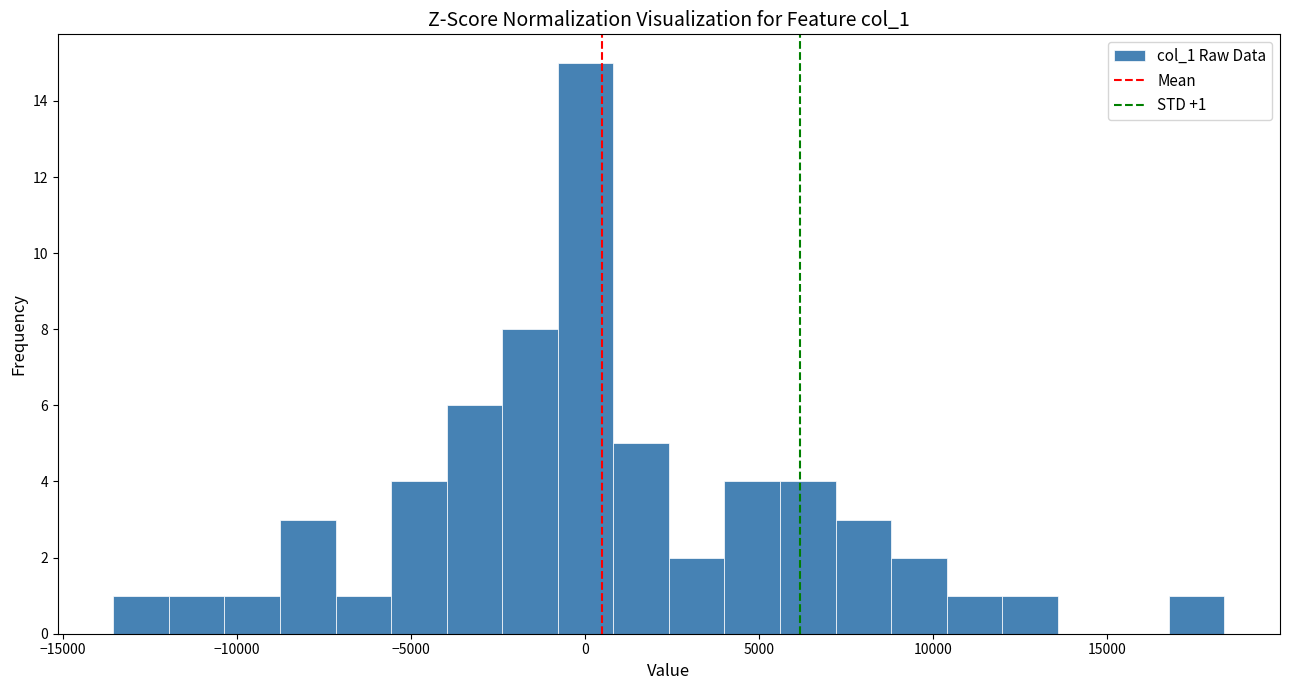

Read against the x-axis, roughly where is the centre of the tallest bar?

0